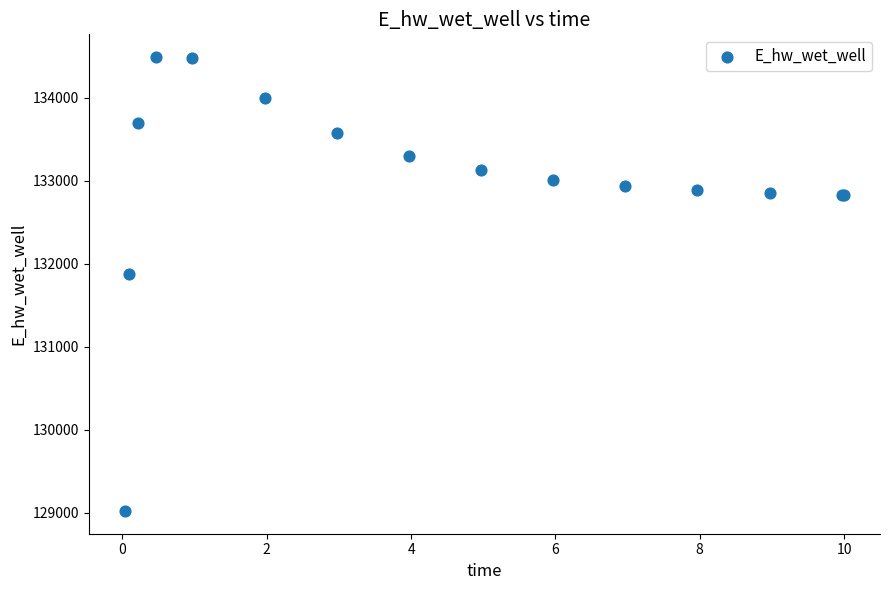

What Y value in the scatter plot is closest to 131755?

131873.9